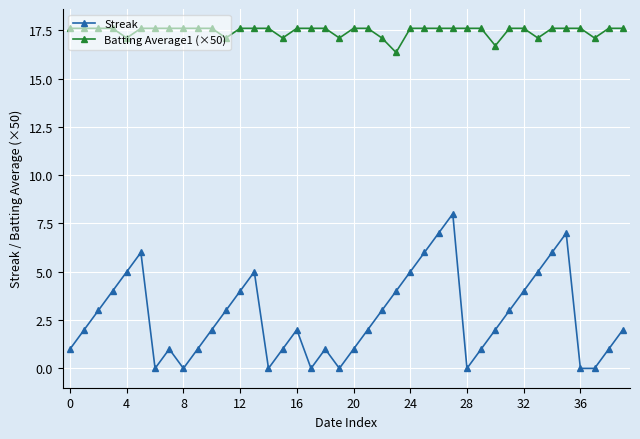

What is the average value of the Streak series?

2.7